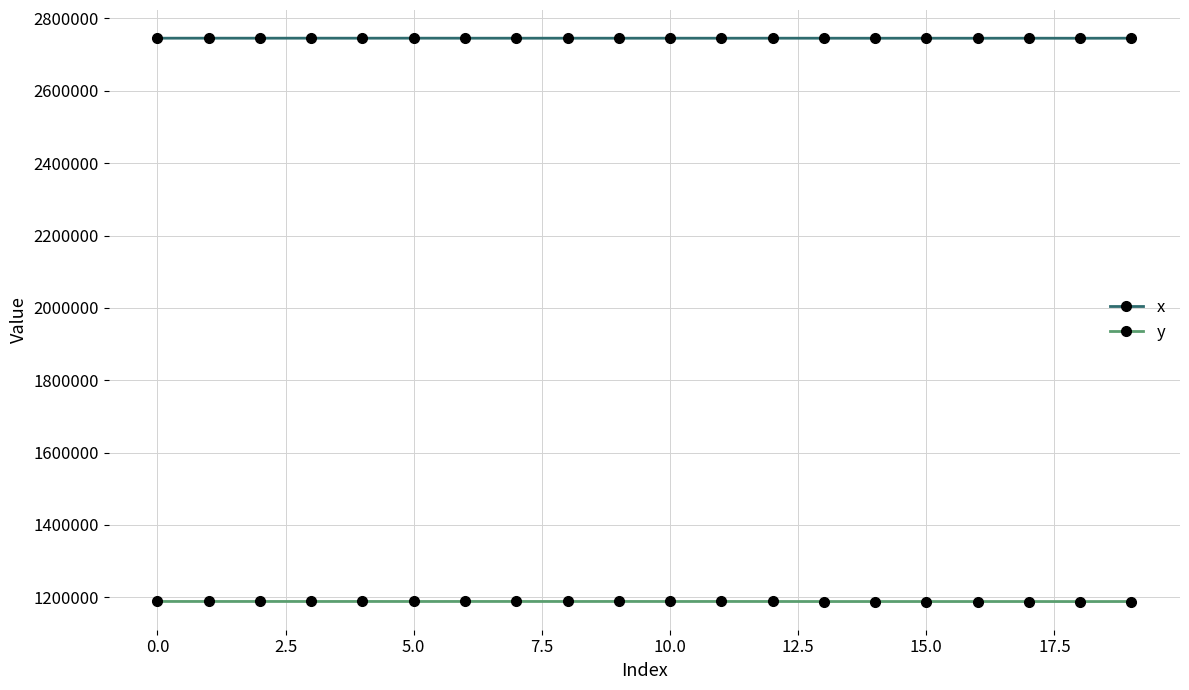

What is the average value of the y series?

1188552.6